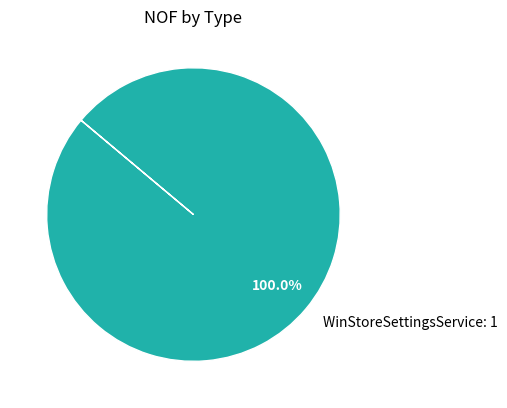

Rank the categories by value from lowest to highest.

WinStoreSettingsService: 1